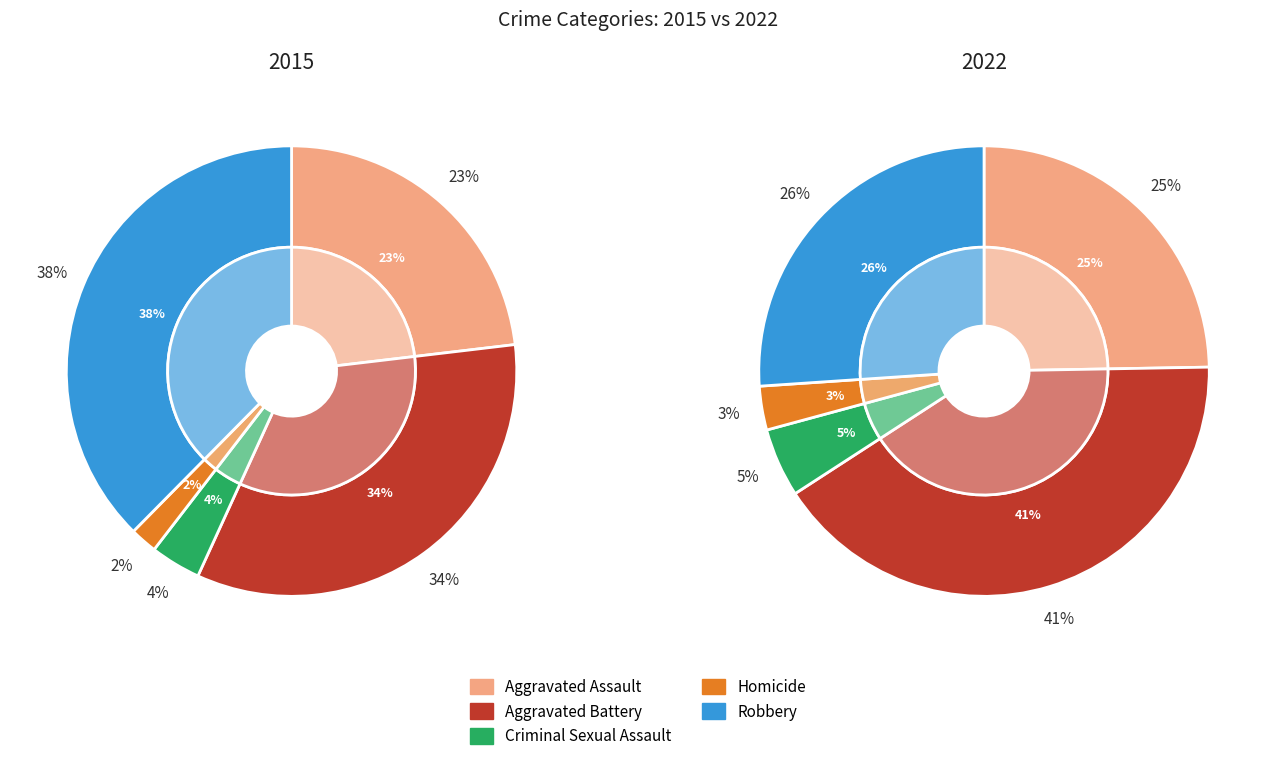

Is Aggravated Battery the majority of the pie?

No